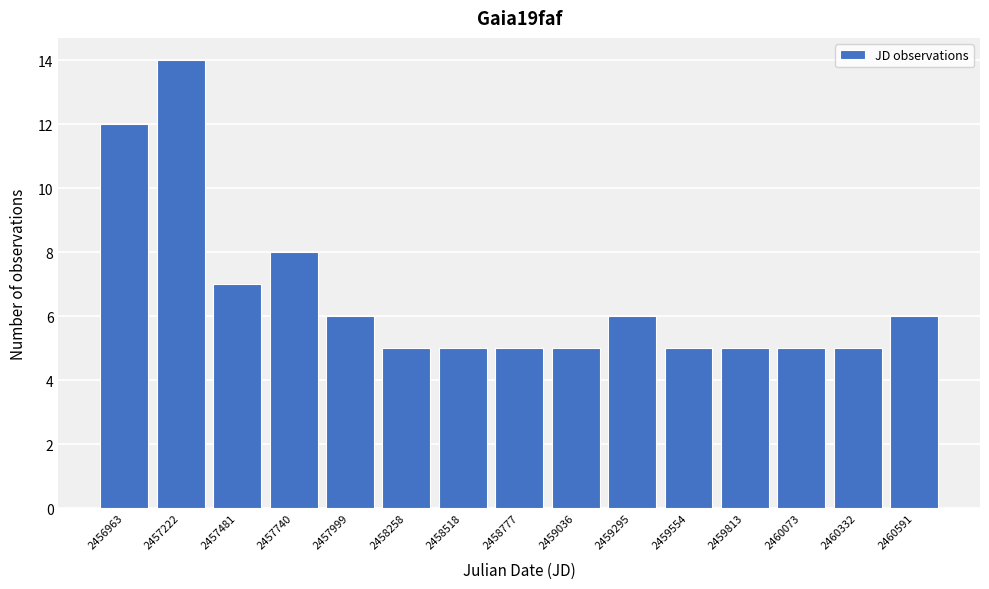

Reading left to right, extract all data points from this chart.

2456963=12	2457222=14	2457481=7	2457740=8	2457999=6	2458258=5	2458518=5	2458777=5	2459036=5	2459295=6	2459554=5	2459813=5	2460073=5	2460332=5	2460591=6